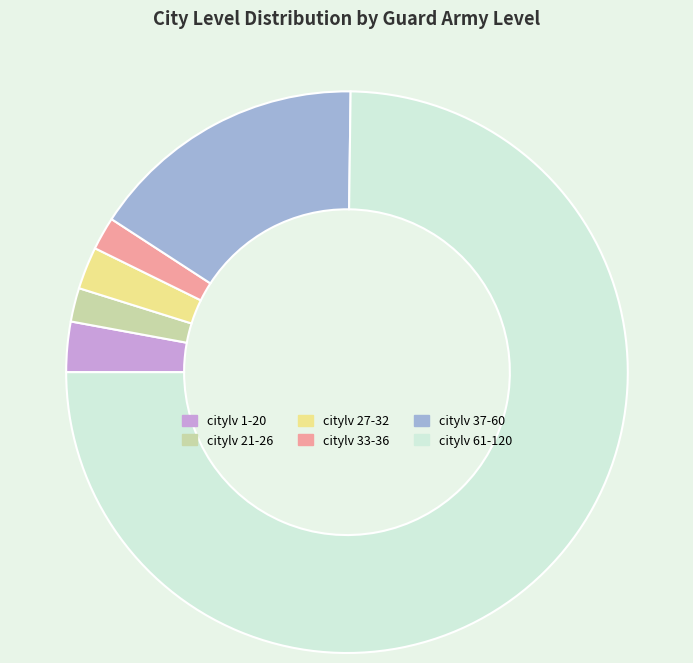

How many segments does this pie chart have?

6